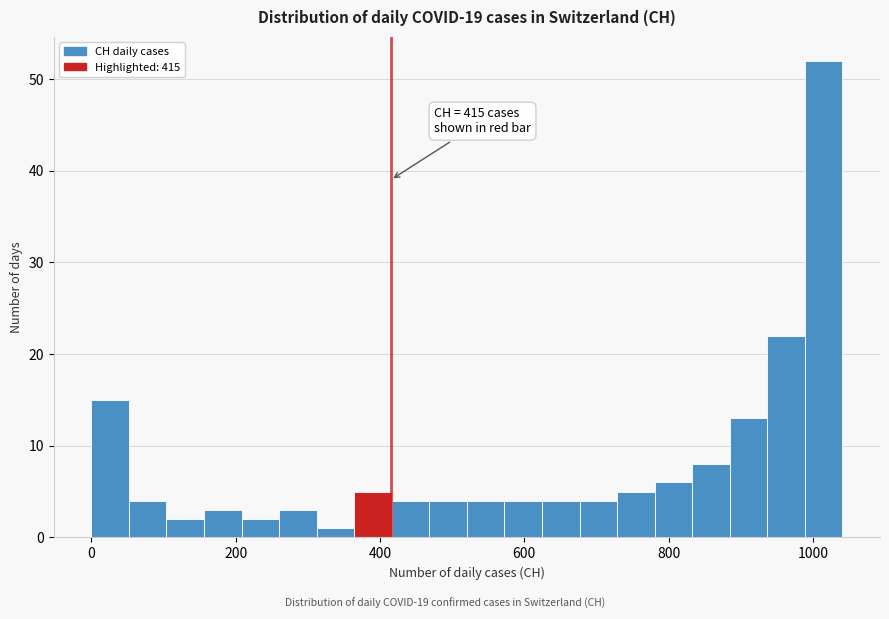

Around what value on the x-axis is the tallest bar? Give the approximate position of its centre, as read against the axis.

1020